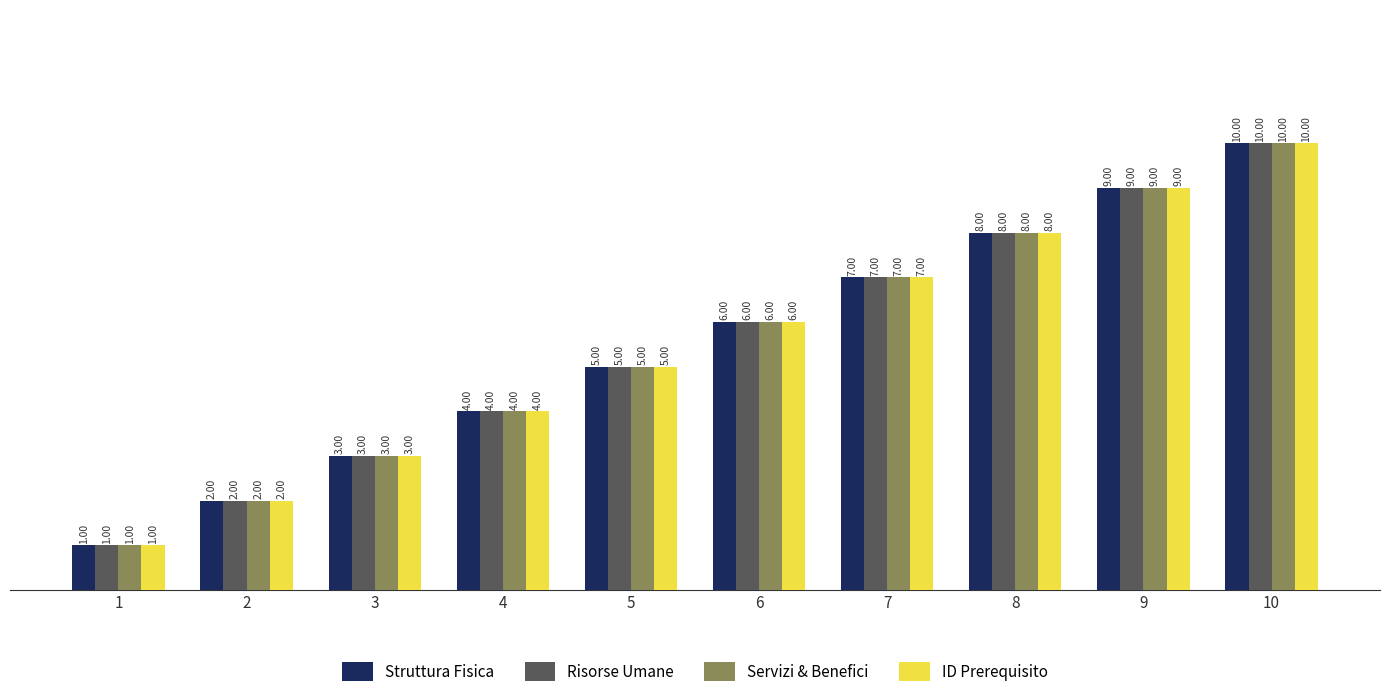

What is the total value across all series at 4?

16